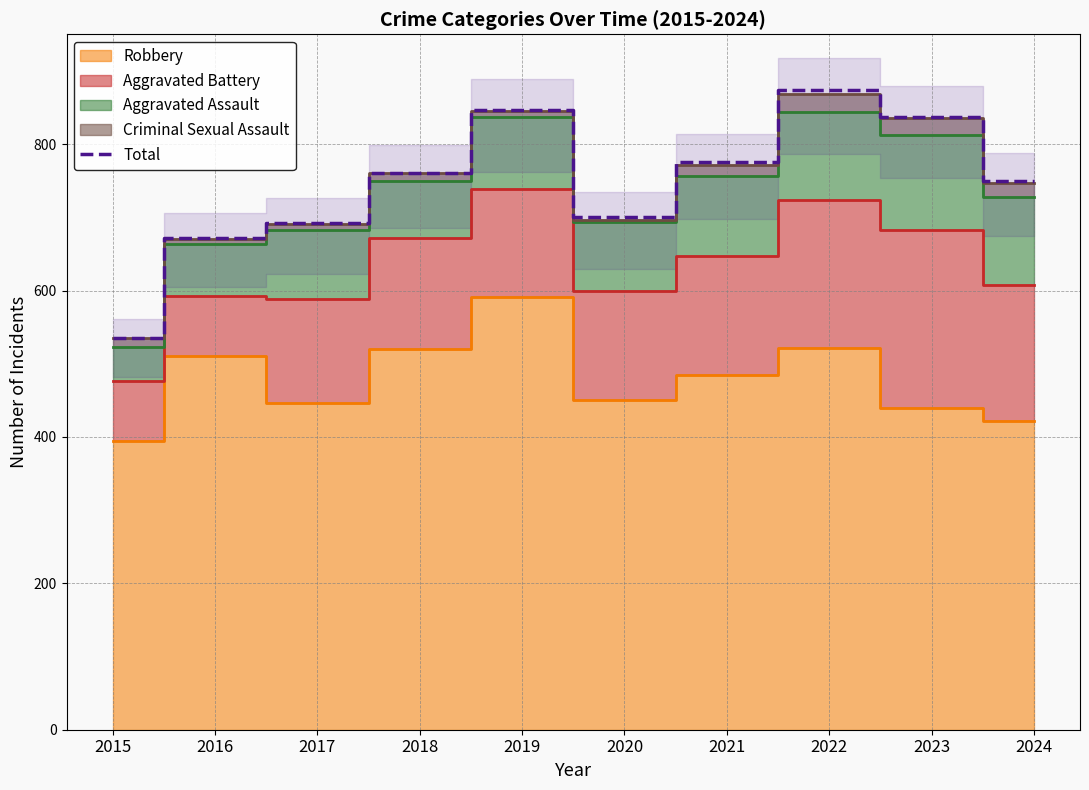

At which label is the value closest to 704?

2020